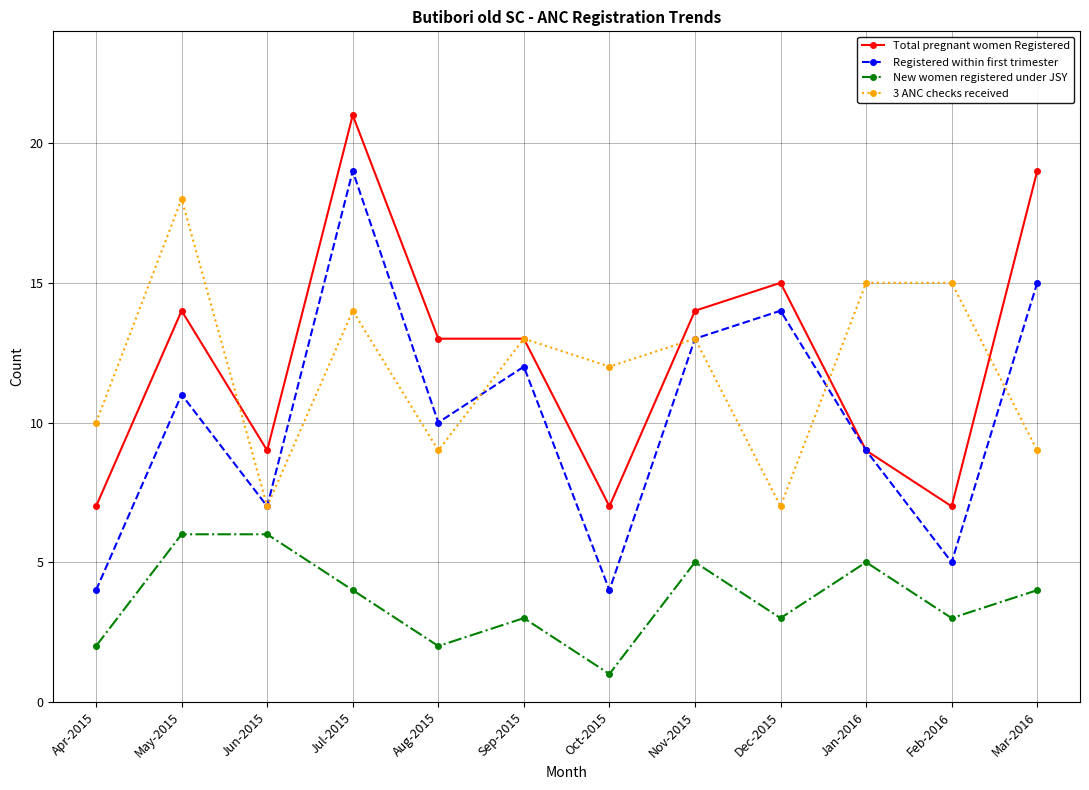

Reading right to left, transcribe all the data shown in this chart.

Total pregnant women Registered: 19	7	9	15	14	7	13	13	21	9	14	7
Registered within first trimester: 15	5	9	14	13	4	12	10	19	7	11	4
New women registered under JSY: 4	3	5	3	5	1	3	2	4	6	6	2
3 ANC checks received: 9	15	15	7	13	12	13	9	14	7	18	10